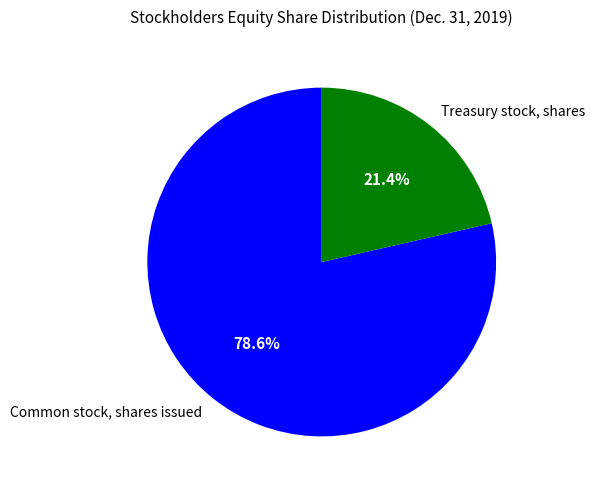

Which category has the biggest portion of the pie?

Common stock, shares issued